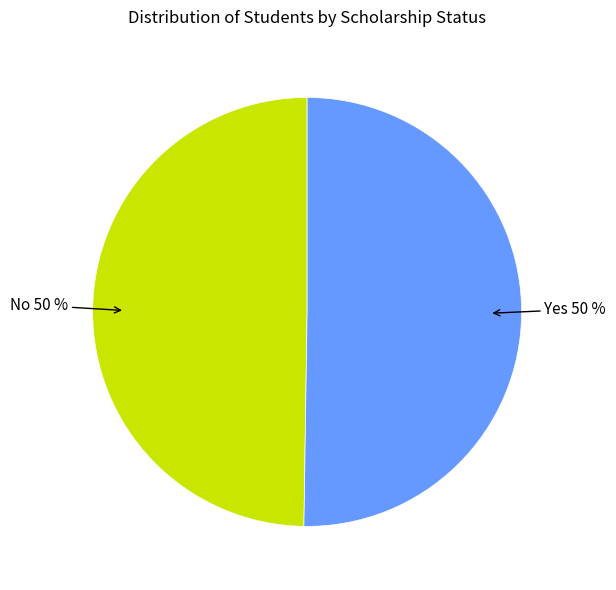

True or false: Yes accounts for 38% of the total.

False